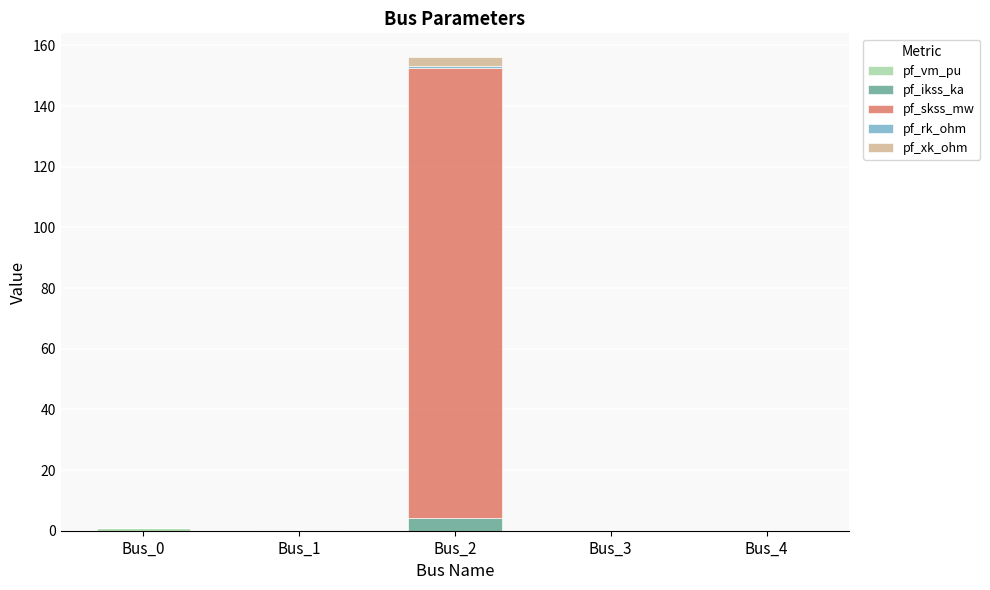

Does the chart contain stacked bars?

Yes